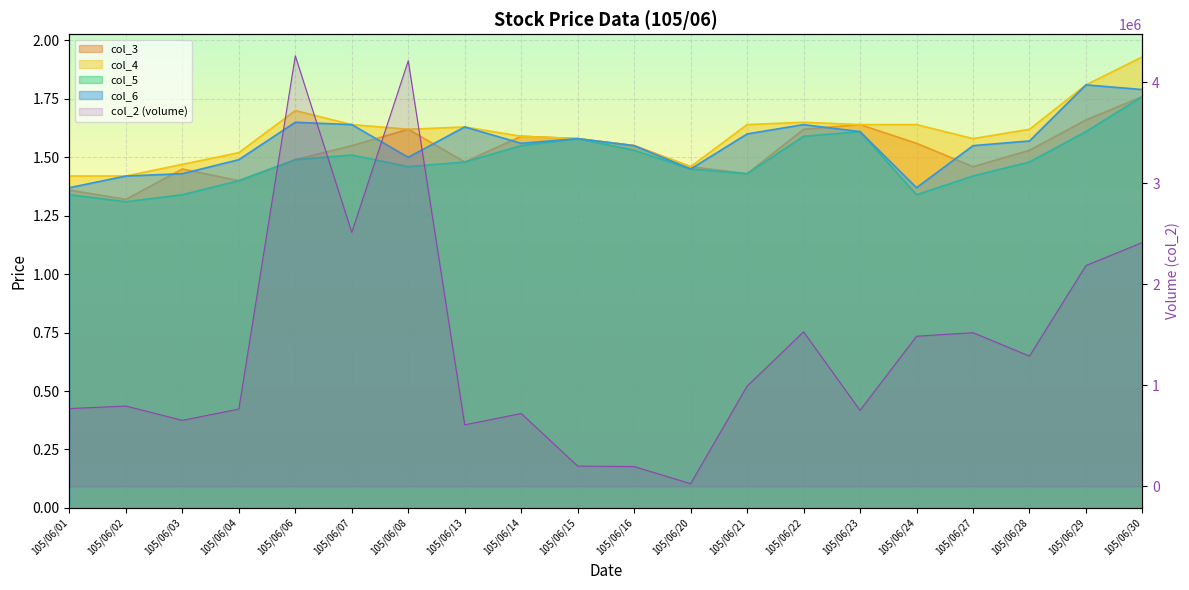

Where does the data first go above 992090?

105/06/06